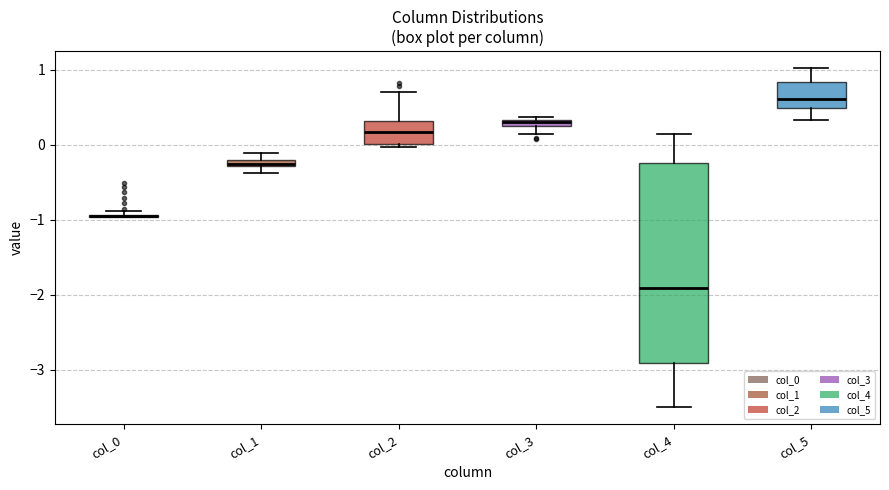

Comparing the boxes themselves (not the whiskers), which one is the tallest?

col_4